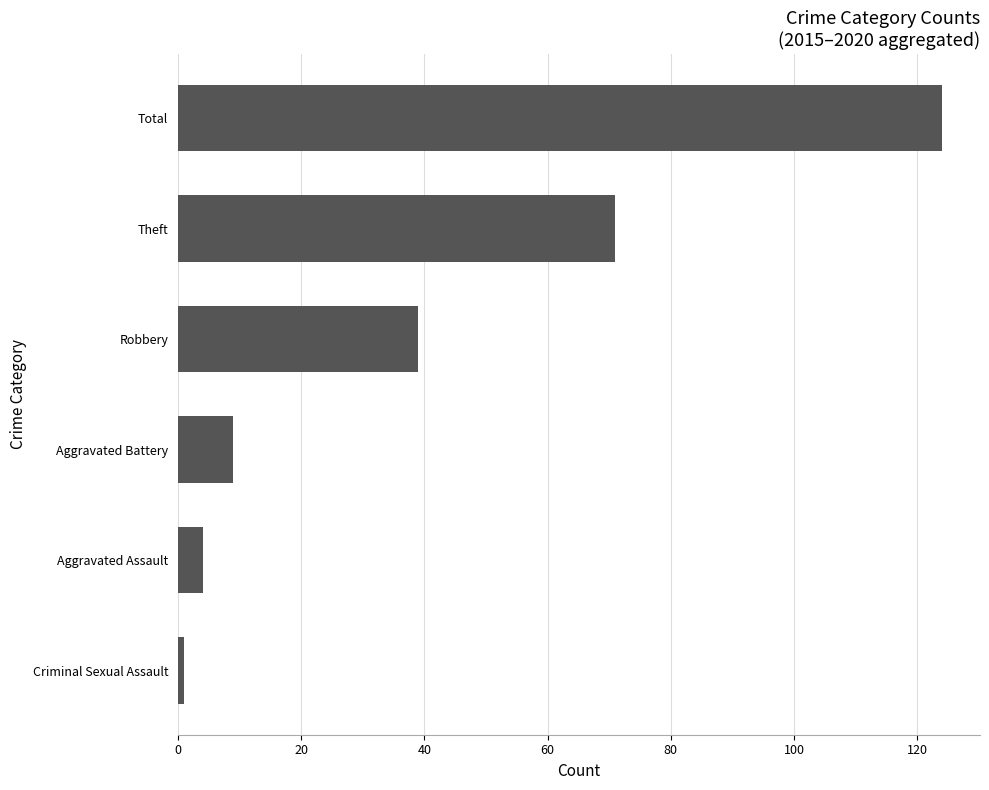

The chart shows a value of 192 at Total. True or false?

False